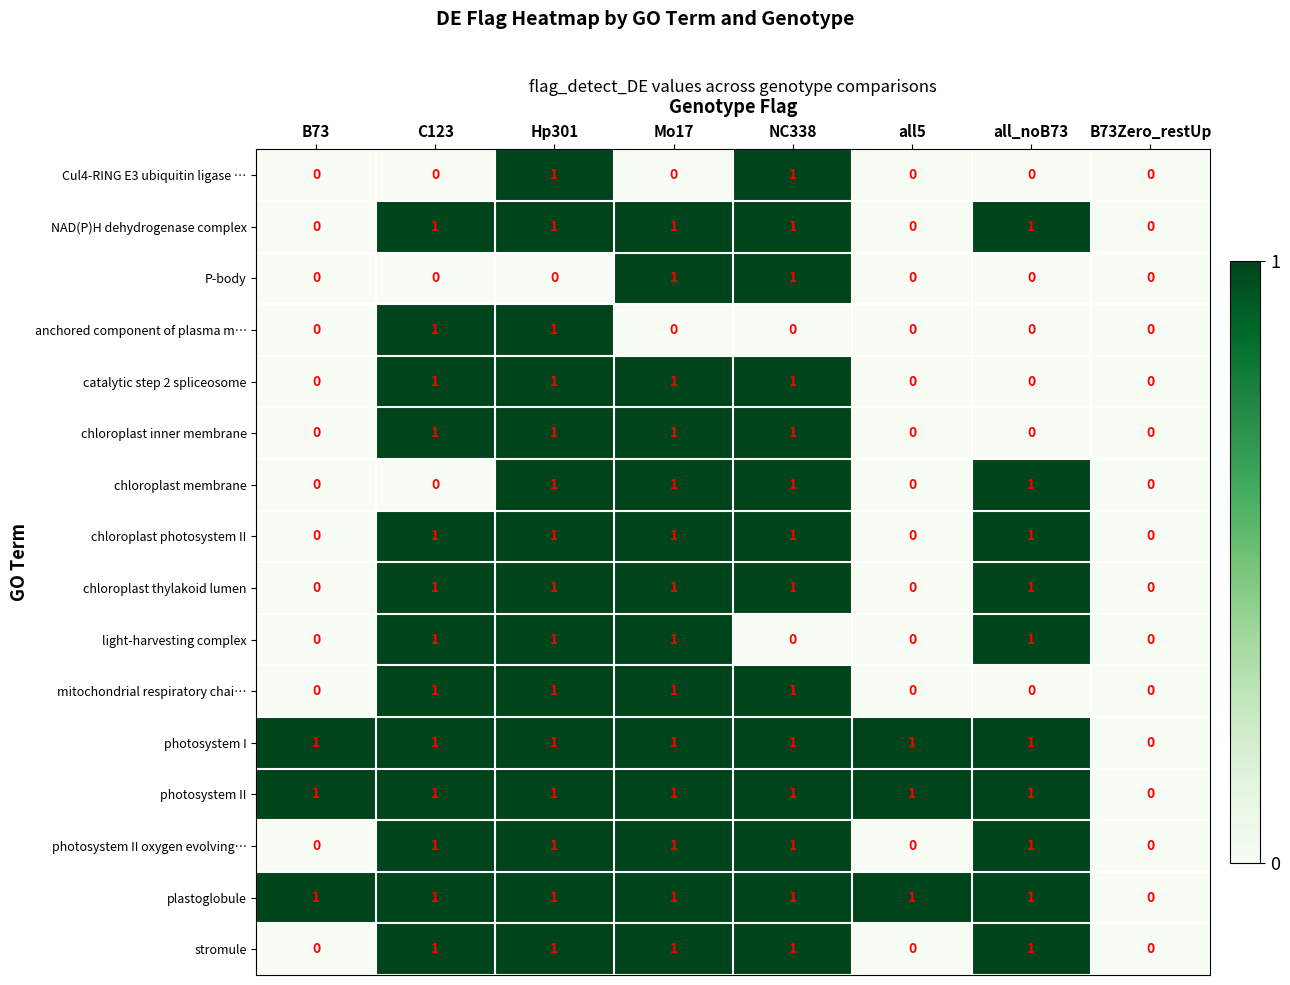

How many data points does each series have?

8